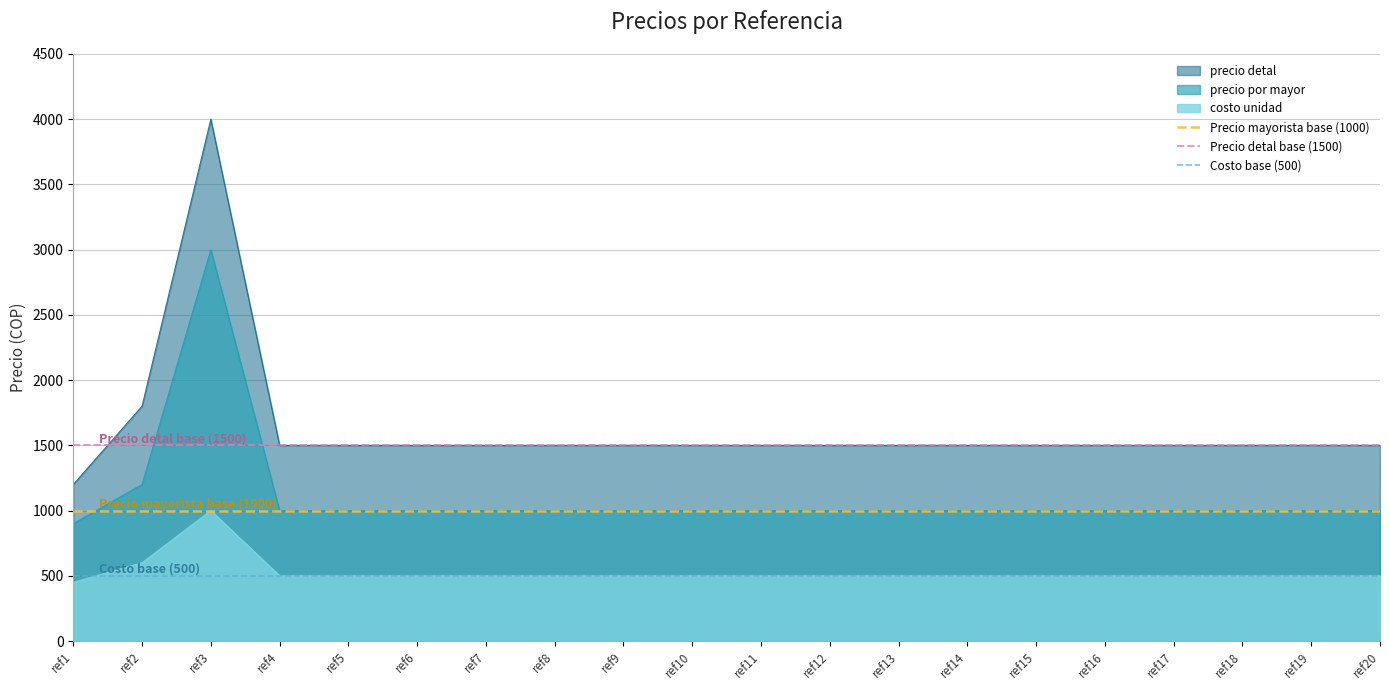

What is the spread (max minus min) of values at ref1?

1000